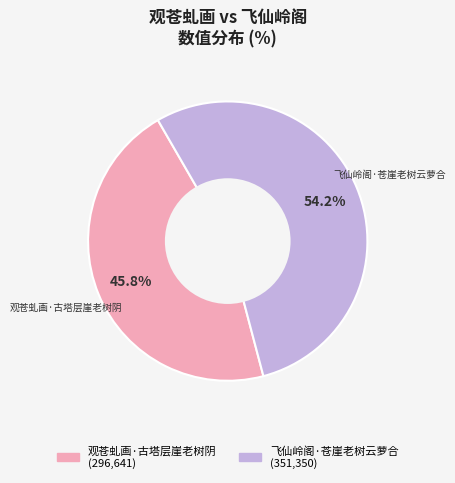

What percentage is the 观苍虬画·古塔层崖老树阴 slice, to the nearest percent?

46%